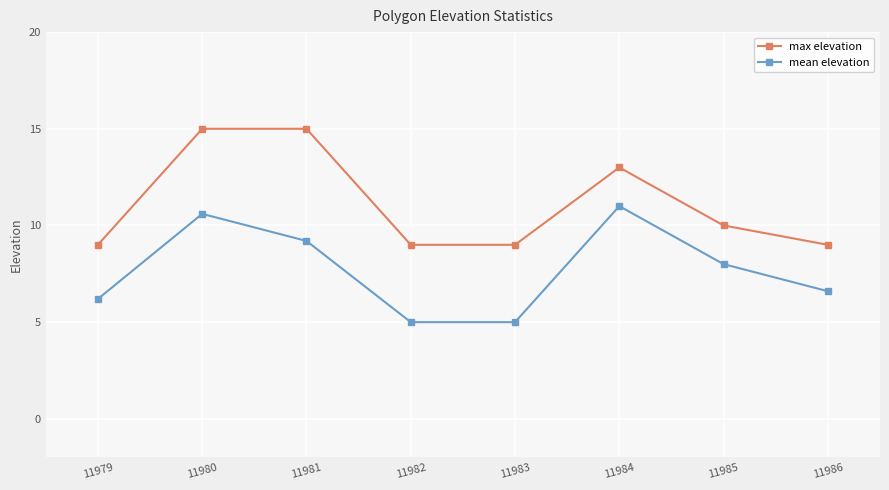

Reading left to right, list all the values displayed in this chart.

max elevation: 9.0	15.0	15.0	9.0	9.0	13.0	10.0	9.0
mean elevation: 6.2	10.6	9.2	5.0	5.0	11.0	8.0	6.6